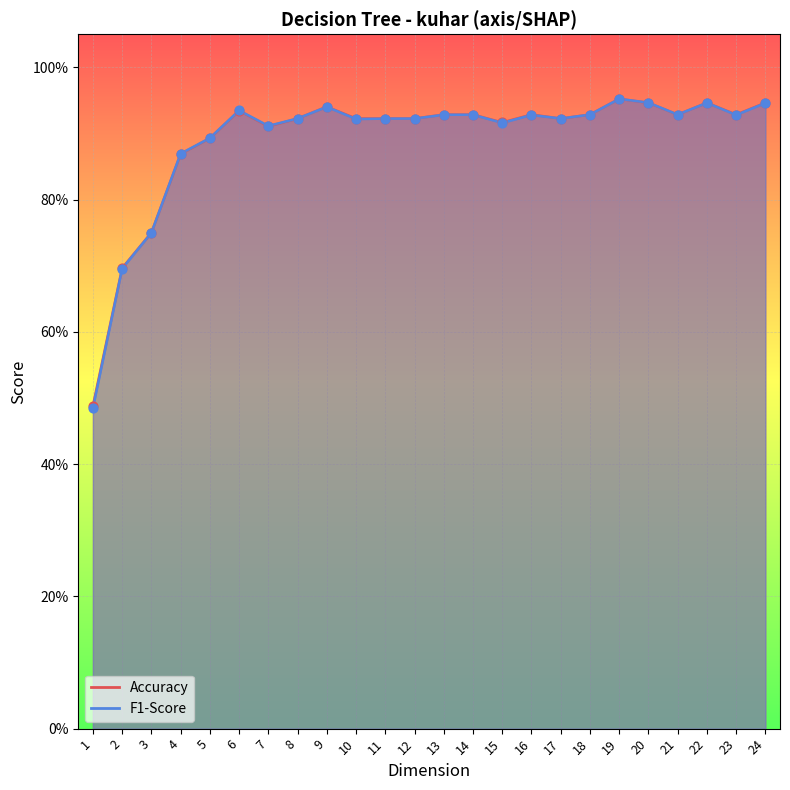

Which series has the largest total across all categories?

Accuracy